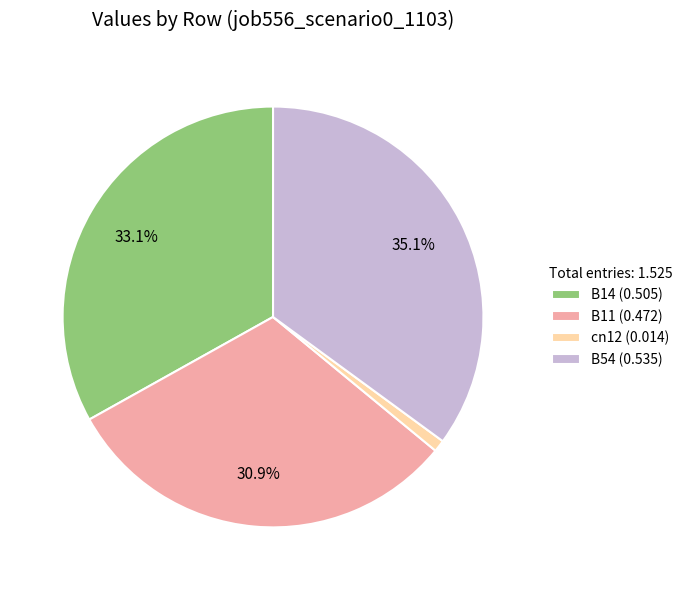

Which has a higher value, B11 (0.472) or B14 (0.505)?

B14 (0.505)